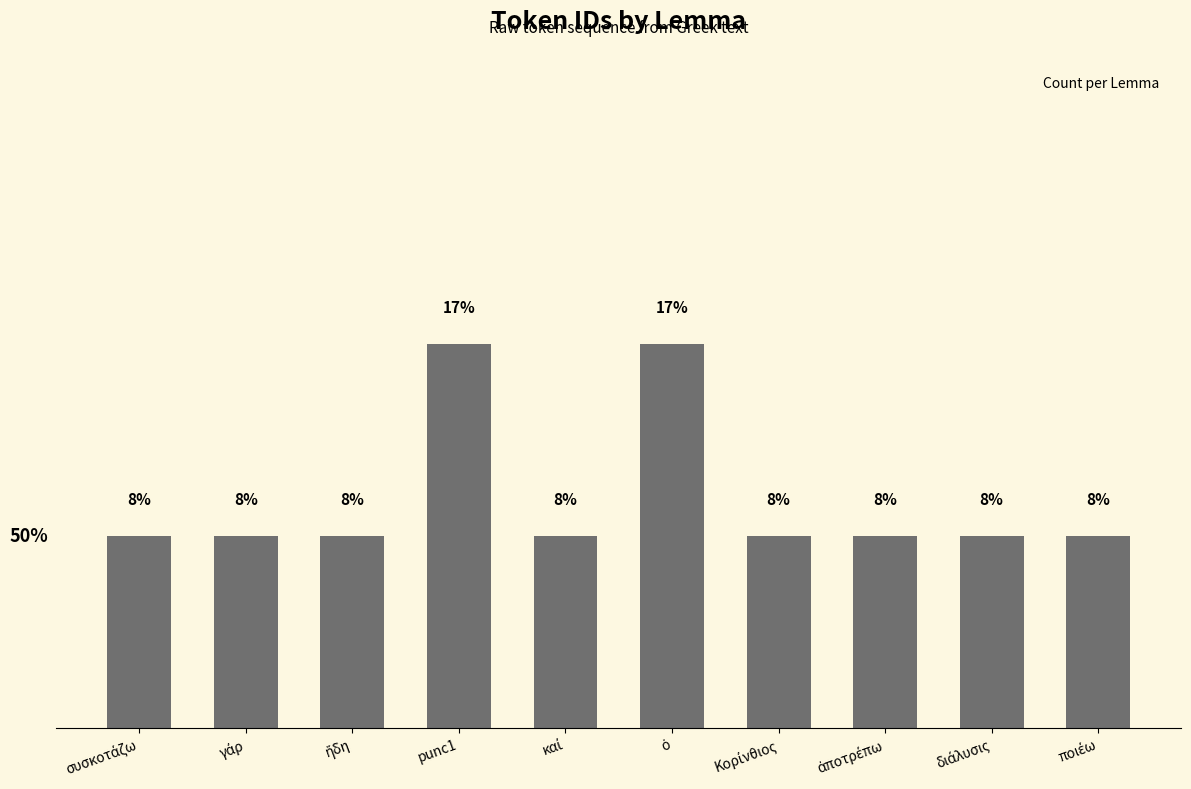

Are the bars horizontal?

No